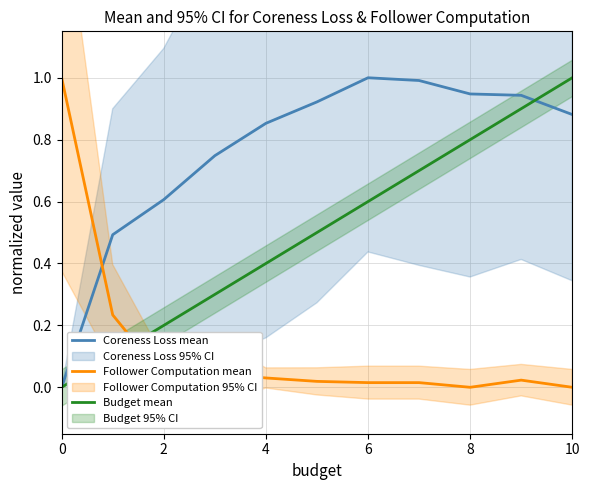

Is it true that Budget mean equals 0.0 at 0?

True